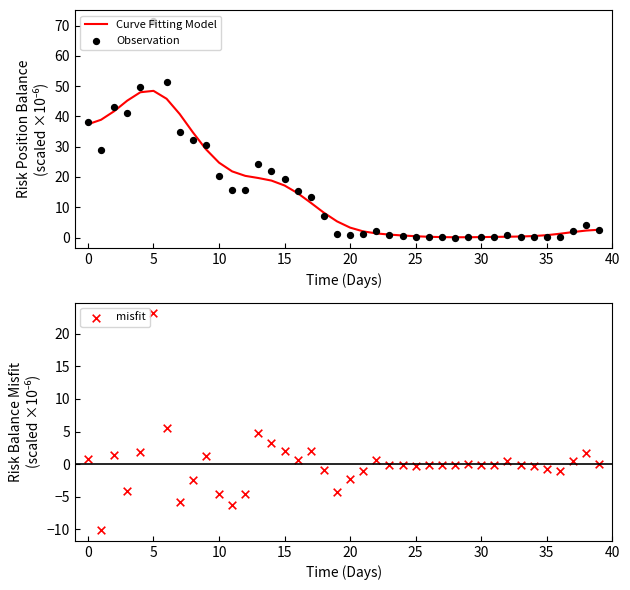

Which series contains the lowest Y value?

misfit